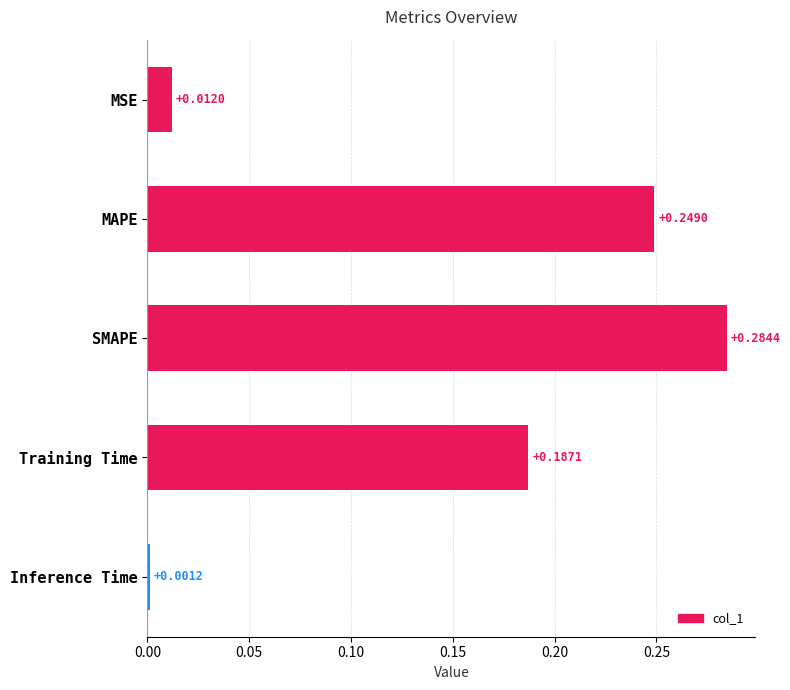

Which category has the lowest value across all series?

Inference Time